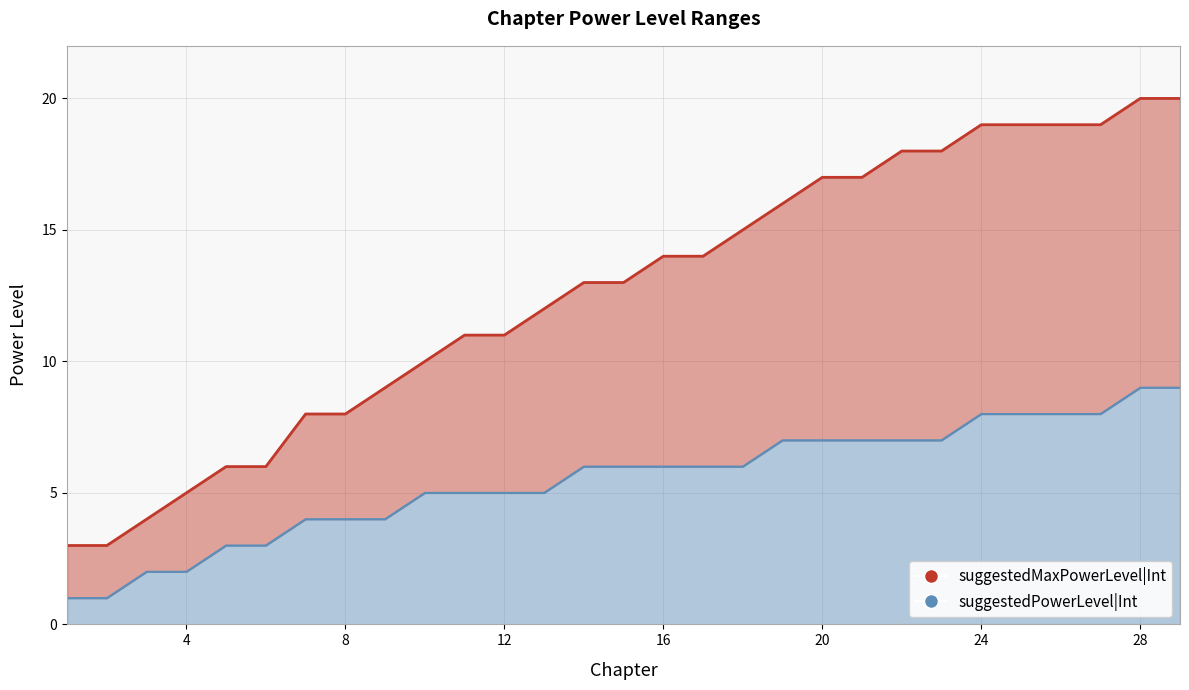

At which category is the sum across all series the highest?

28